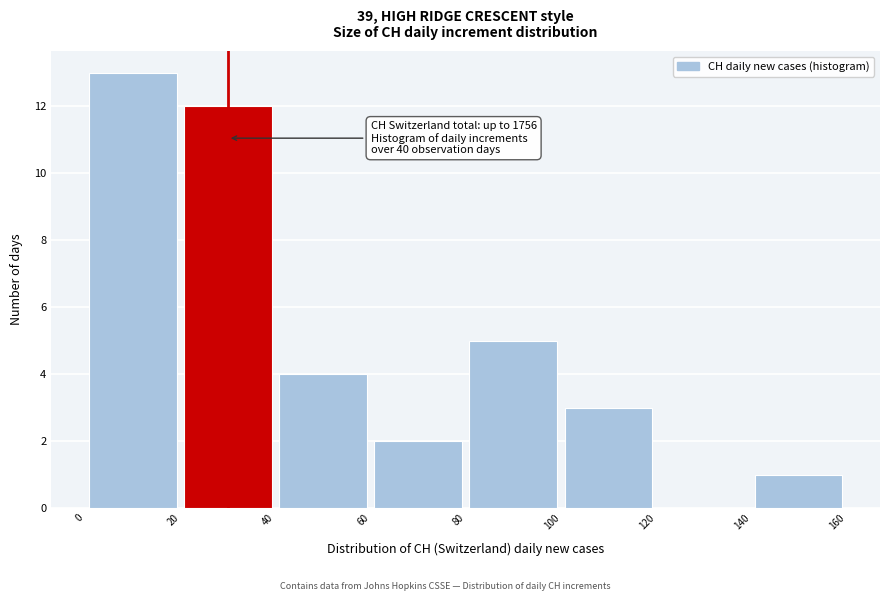

Which range on the x-axis has the tallest bar?

0 to 20